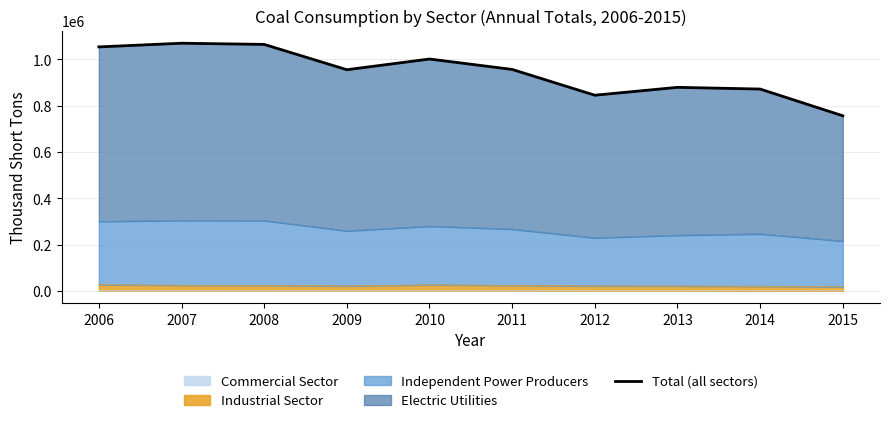

Reading left to right, transcribe all the data shown in this chart.

1053784	1069606	1064503	955191	1001410	956471	845067	879079	871740	756226